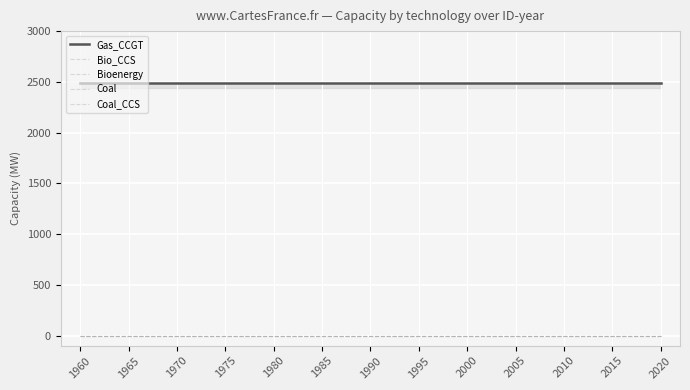

True or false: Gas_CCGT and Coal intersect in this chart.

False